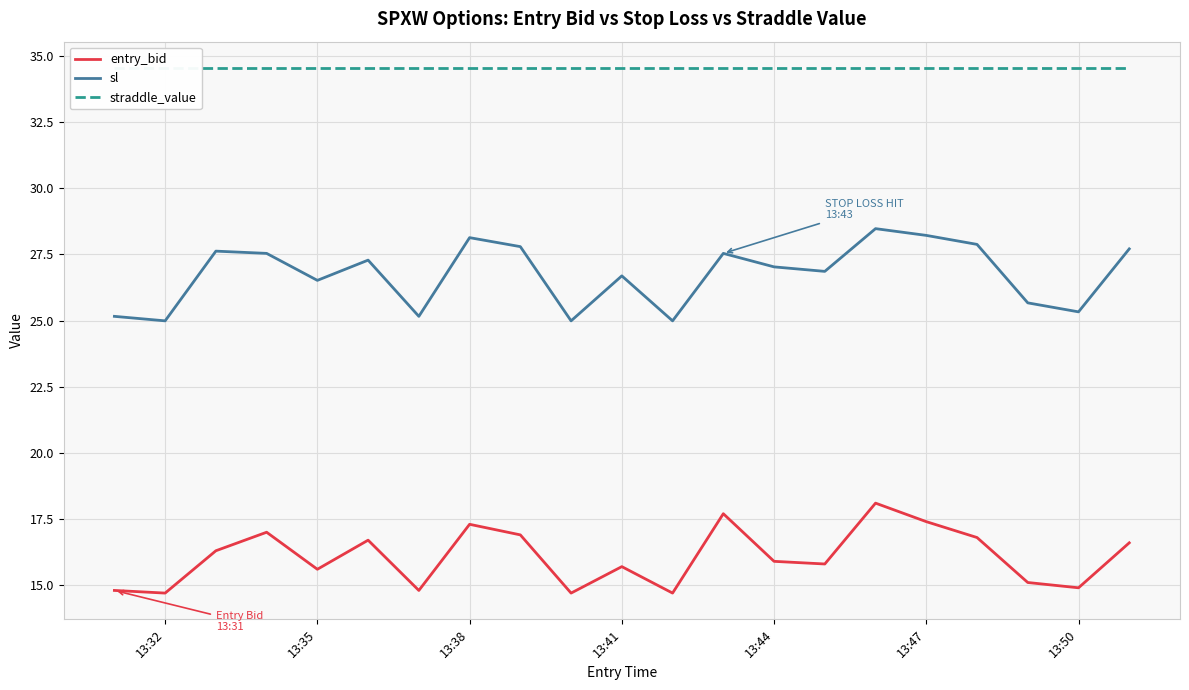

What is the minimum value for sl?

25.0